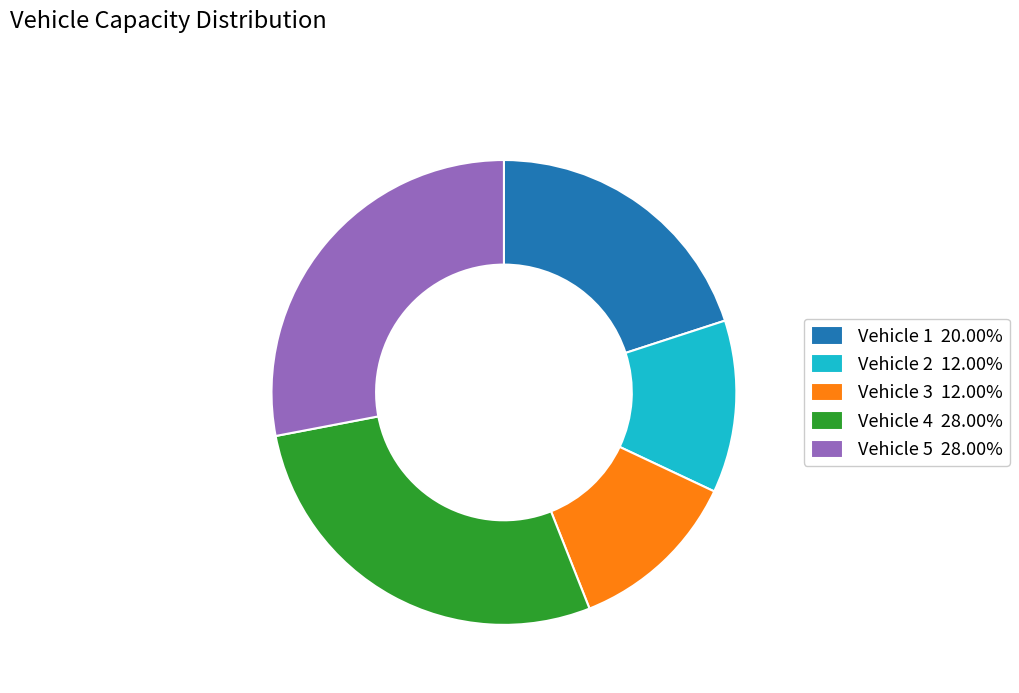

Approximately how many times larger is the value at Vehicle 1 20.00% compared to Vehicle 4 28.00%?

0.7